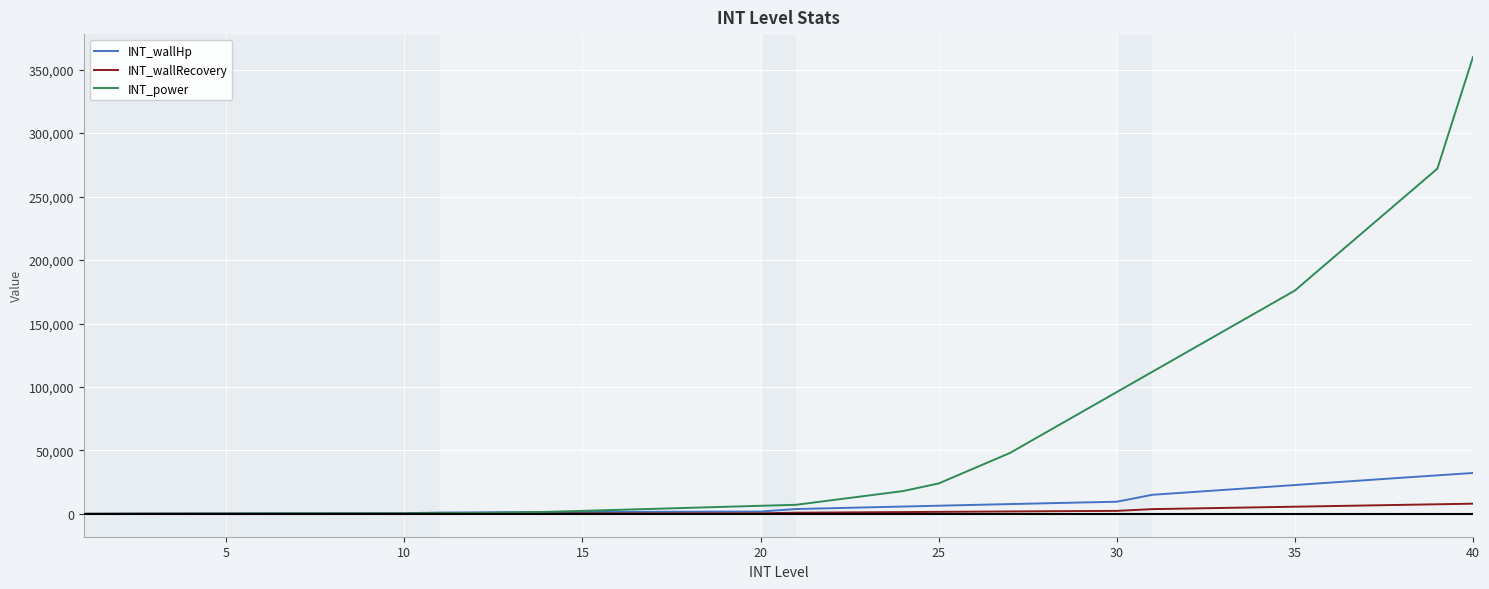

Does the chart display data point markers on the line(s)?

No